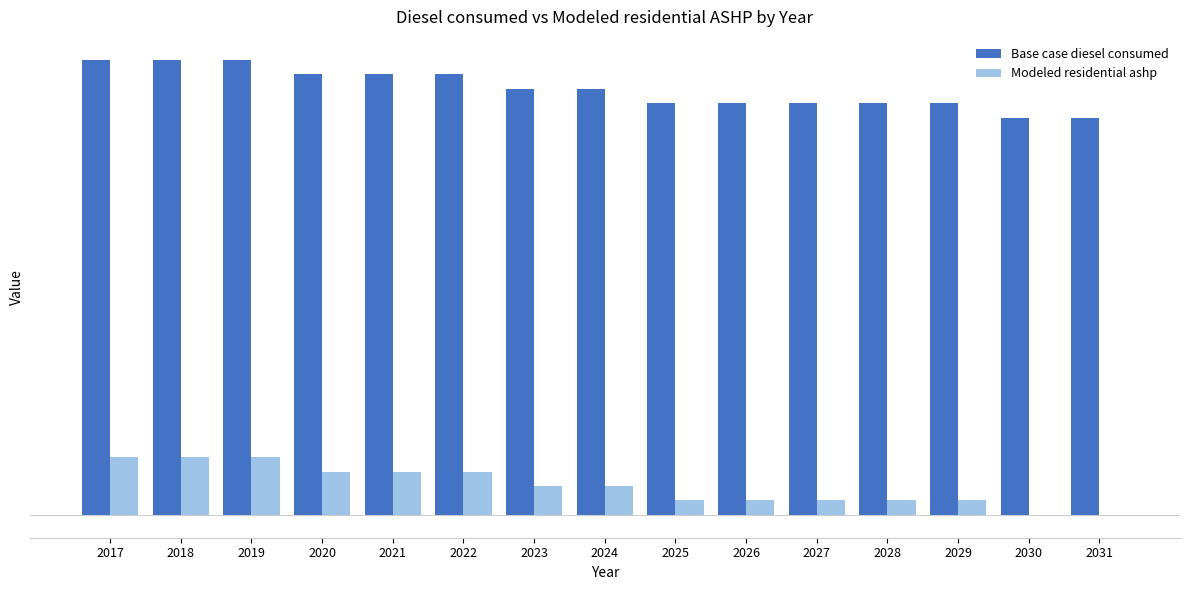

What is the sum of all Base case diesel consumed values?

543045.6